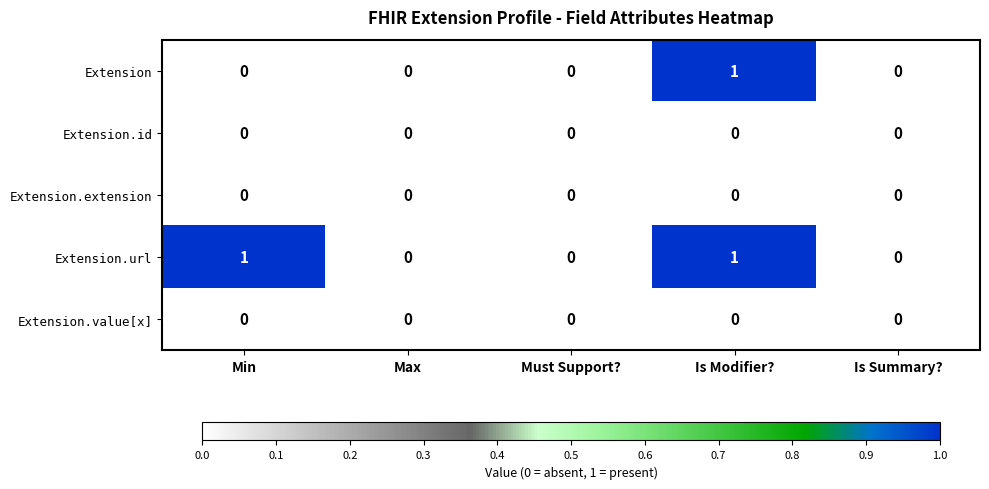

Between Min and Is Summary?, which series saw the biggest shift?

Extension.url